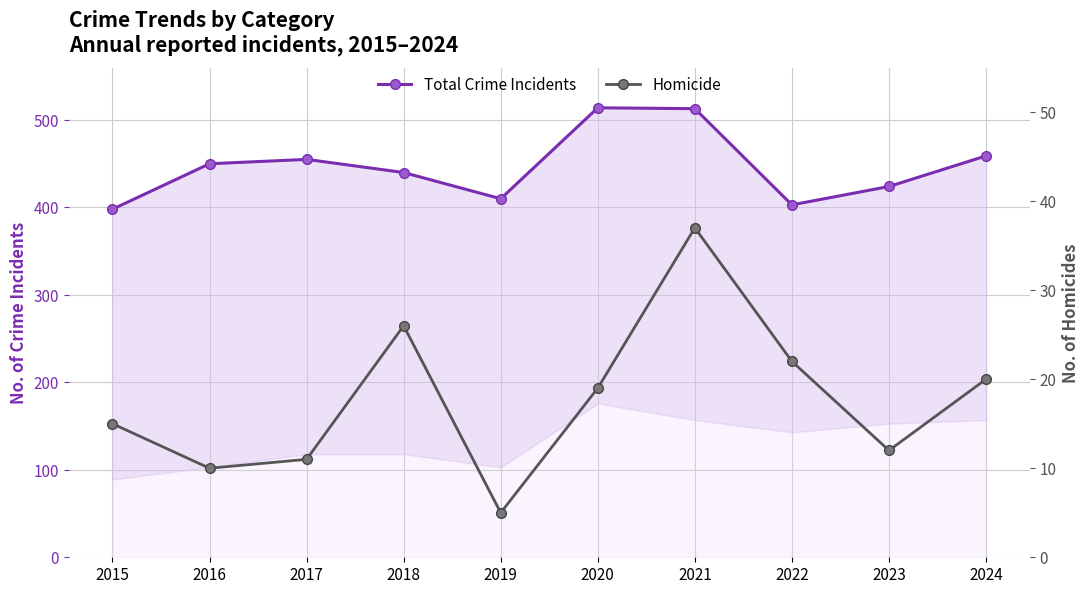

What is the difference between the highest and lowest values at 2021?

476